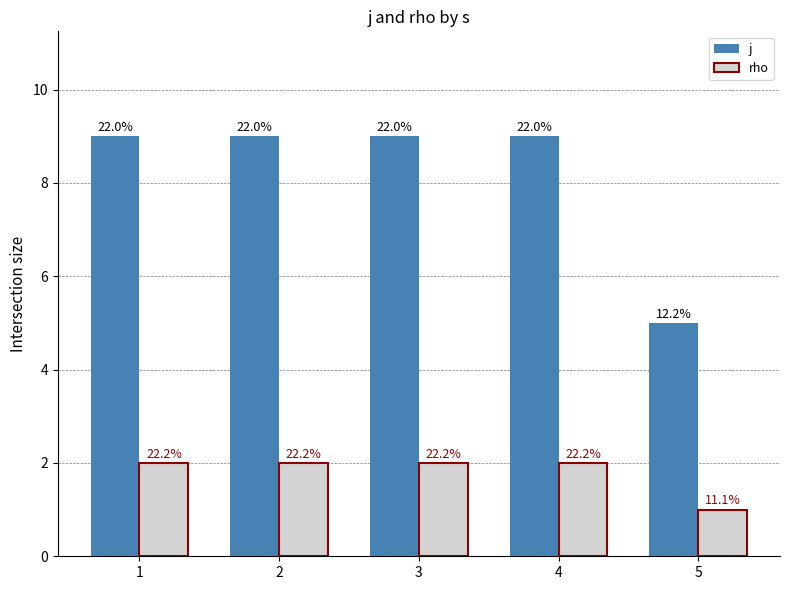

Which series has the largest range (max minus min)?

j